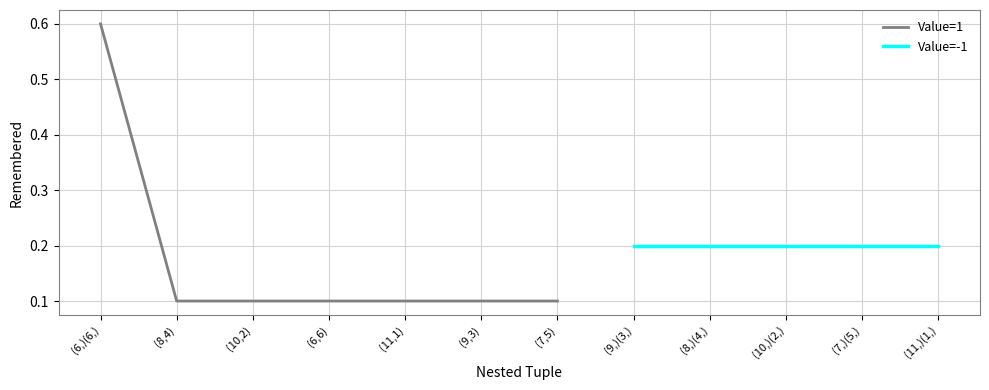

List the labels in order of value, largest first.

(6,)(6,), (8,4), (10,2), (6,6), (11,1), (9,3), (7,5)